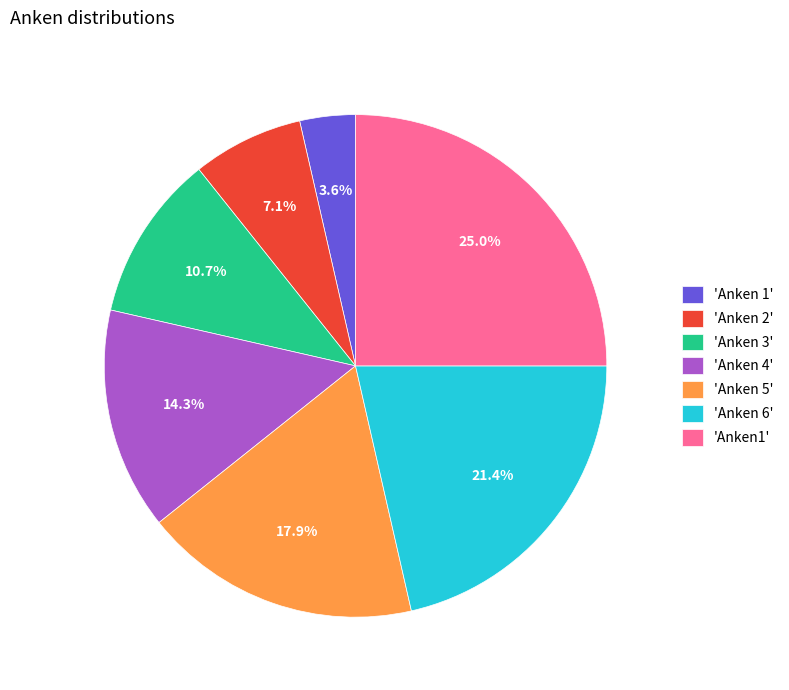

Does any single category account for the majority?

No